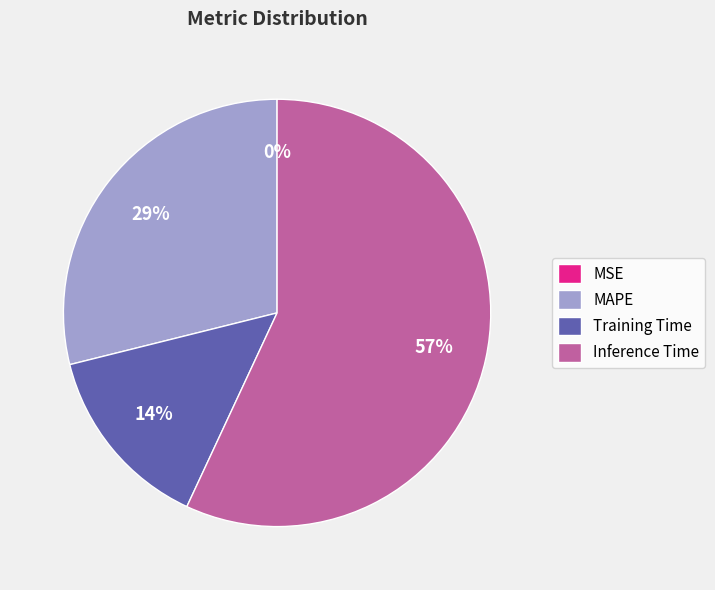

What percentage is the MAPE slice, to the nearest percent?

29%